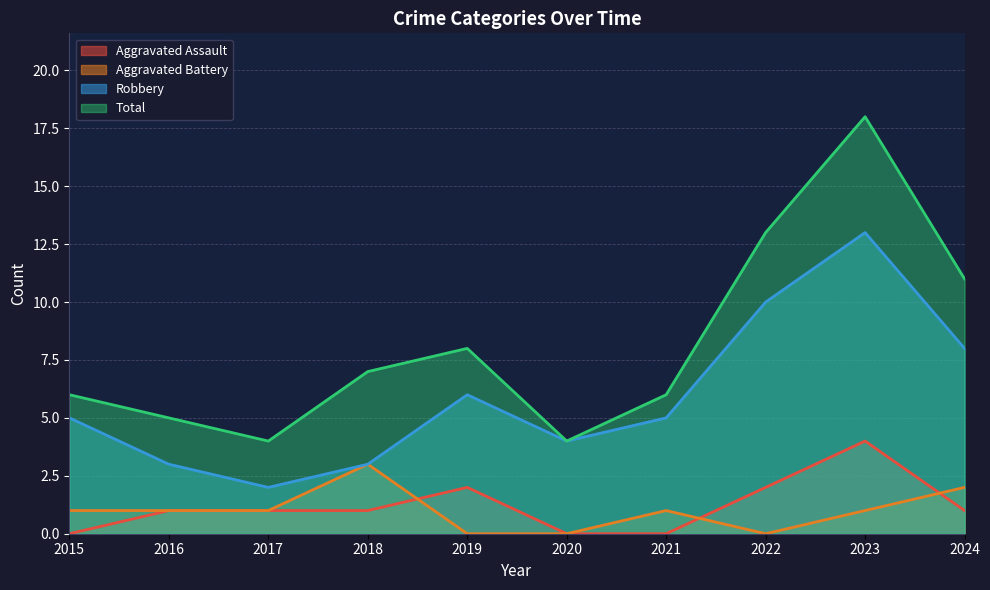

What is the difference between the Aggravated Battery values at 2020 and 2023?

1